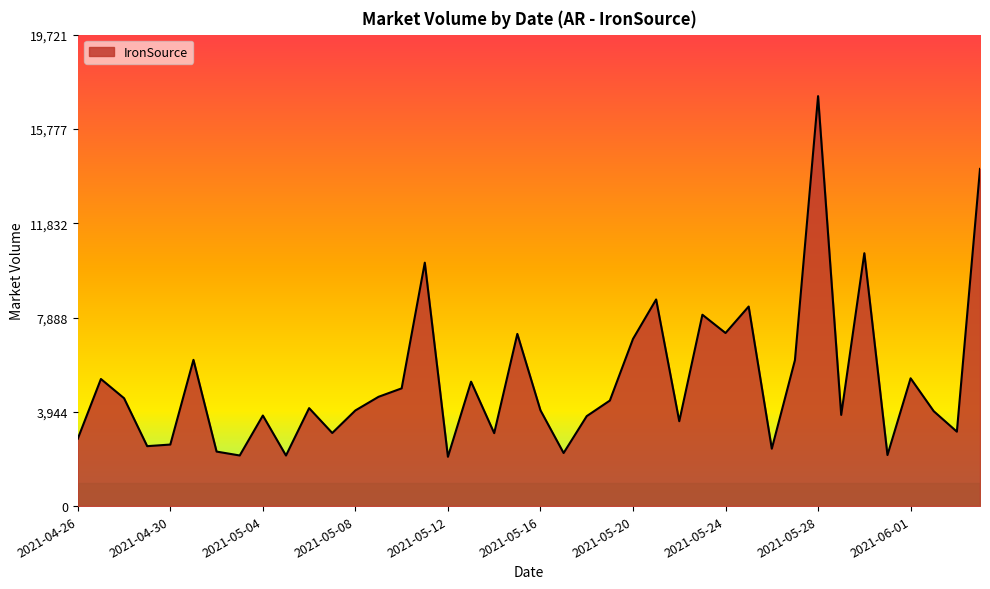

What is the smallest value displayed?

2062